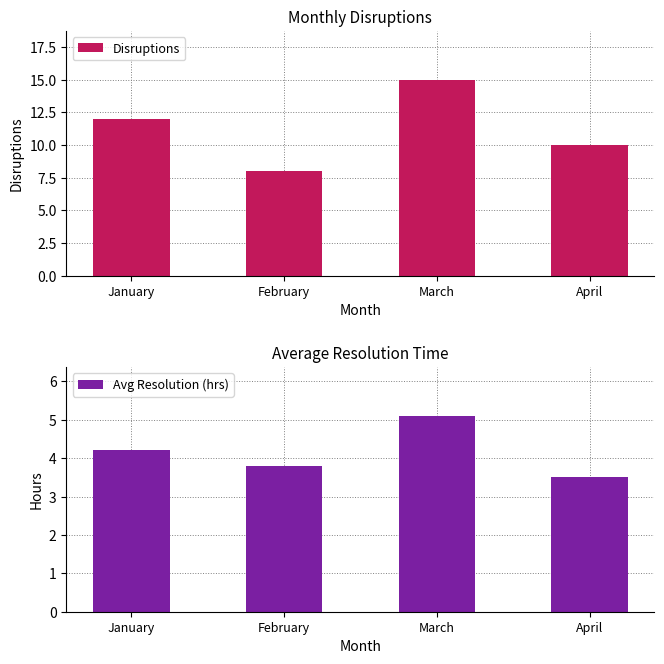

What is the maximum value for Disruptions?

15